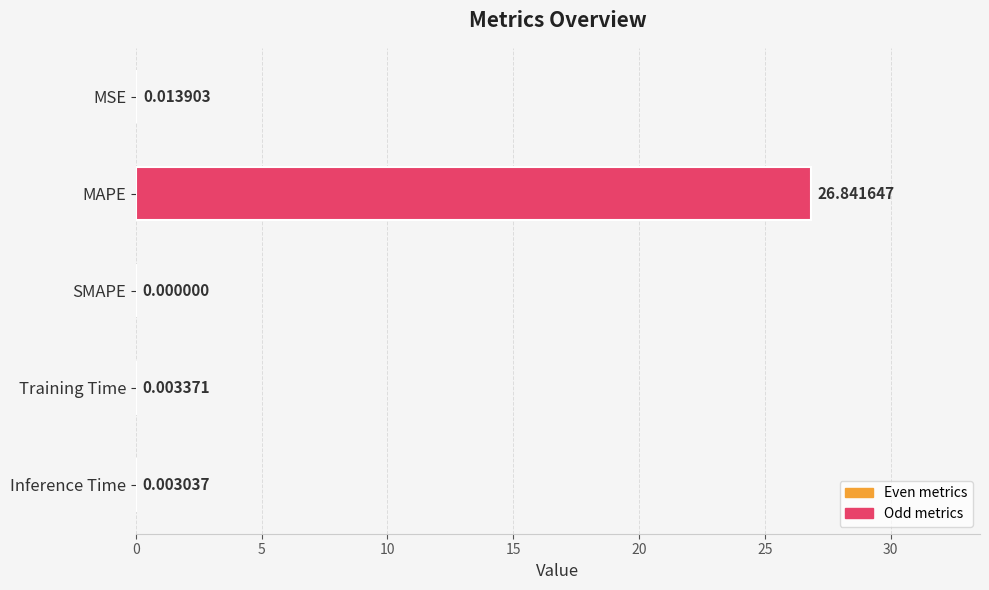

What is the average value?

5.4